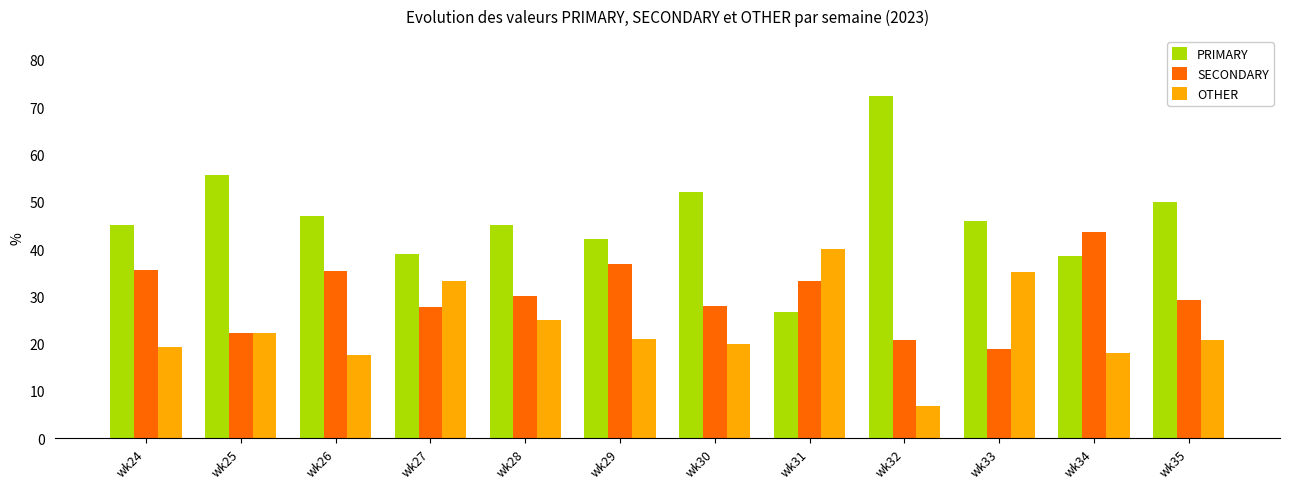

Count the number of data series in this chart.

3